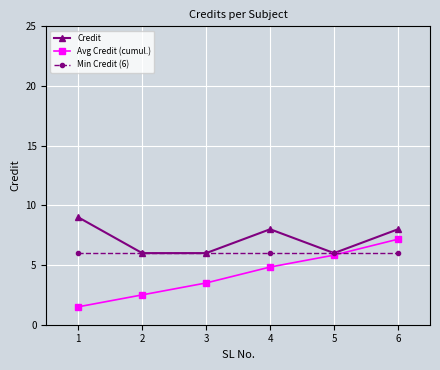

What is the value of the Credit point at the 2nd from the left?

6.0